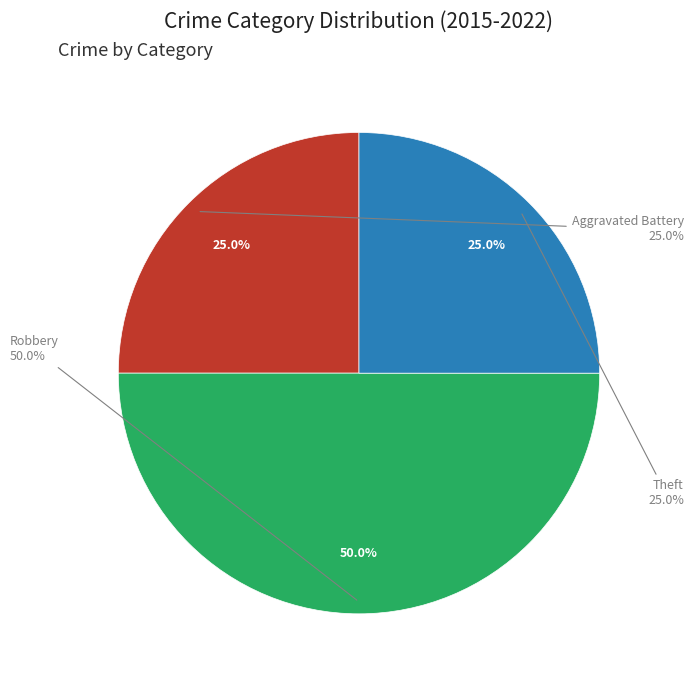

Does Aggravated Battery represent more than half of the total?

No